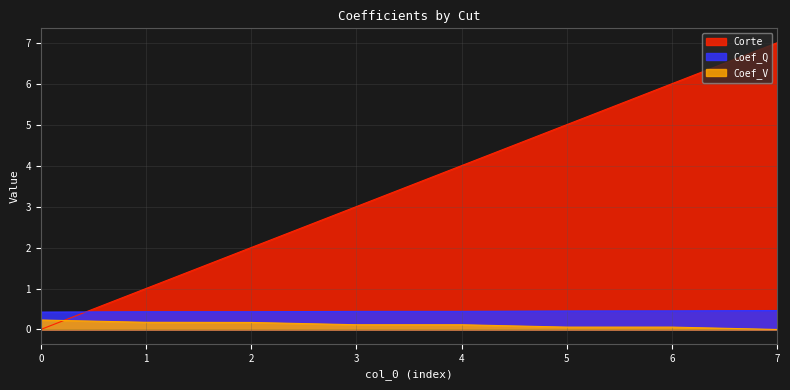

What is the approximate value of Coef_V at 1?

0.2